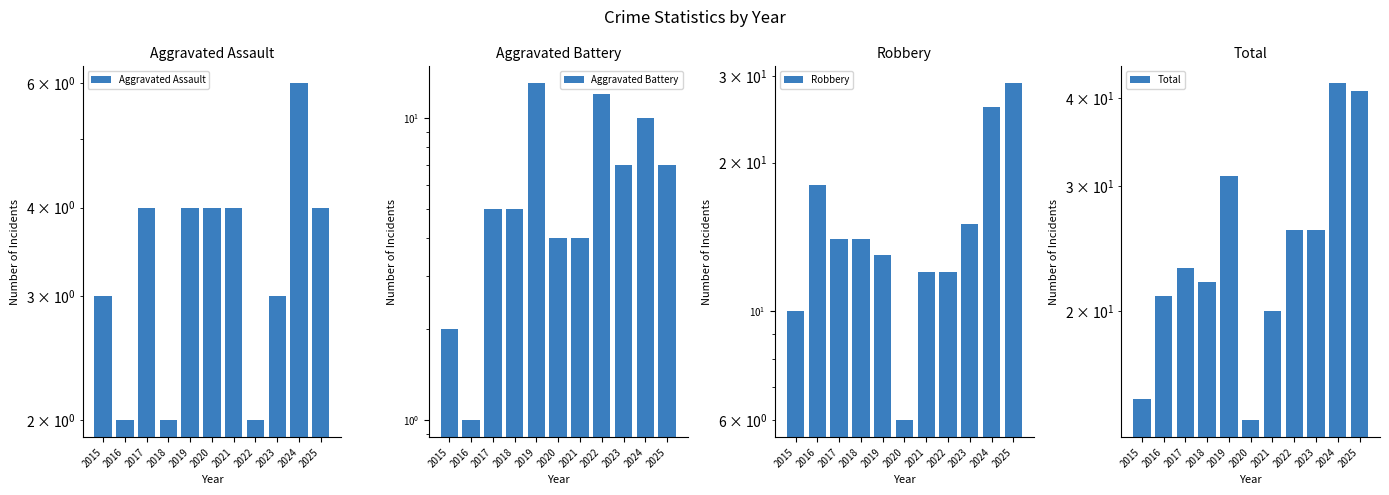

Which has a higher value, 2023 or 2025?

2025